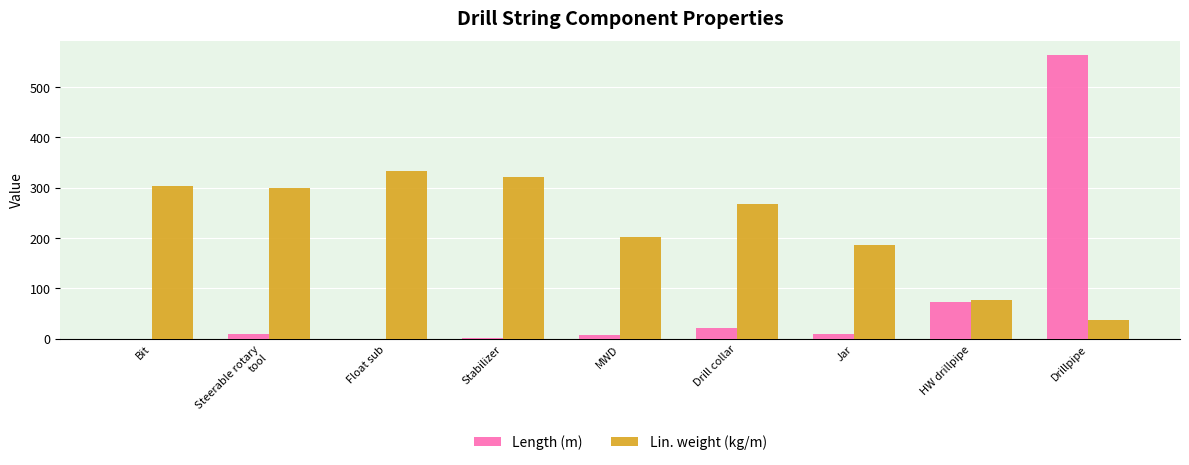

Are the bars grouped side by side (vs. stacked)?

Yes